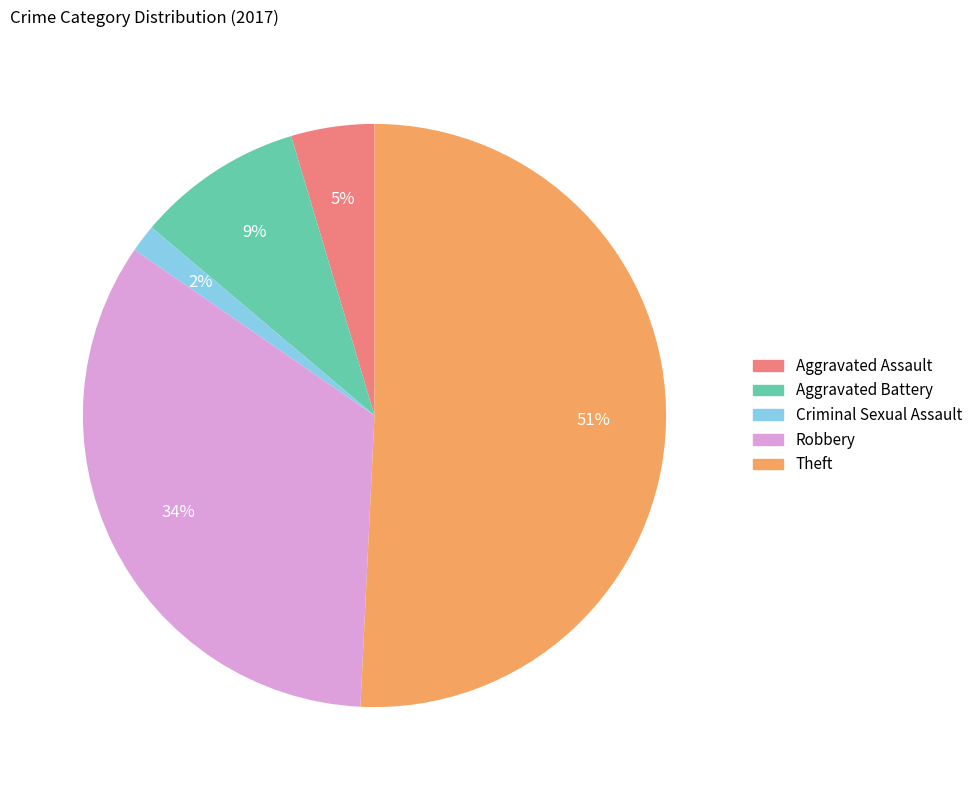

Does any single category account for the majority?

Yes